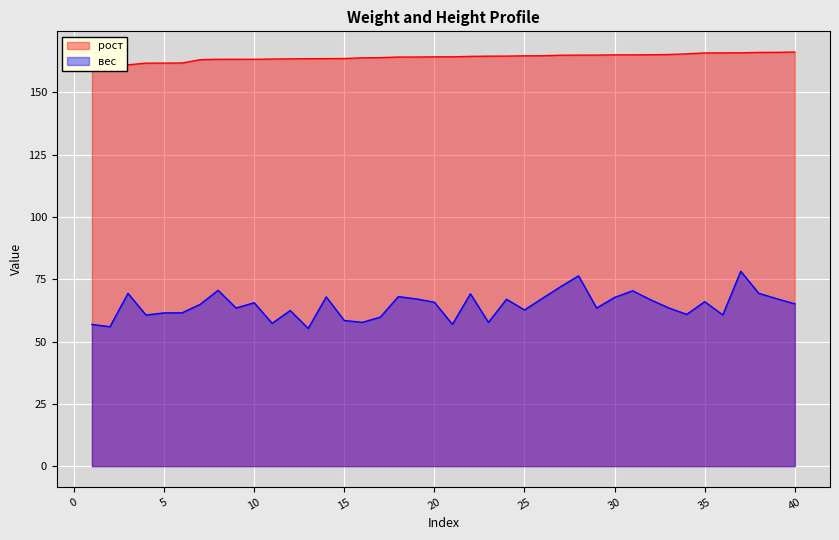

How many distinct data groups are displayed?

2